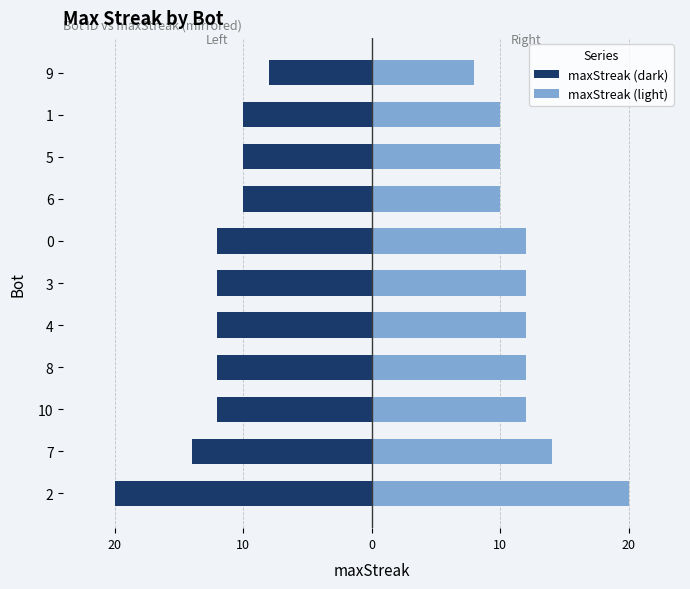

How many values in the maxStreak (mirror) series are below 12?

4